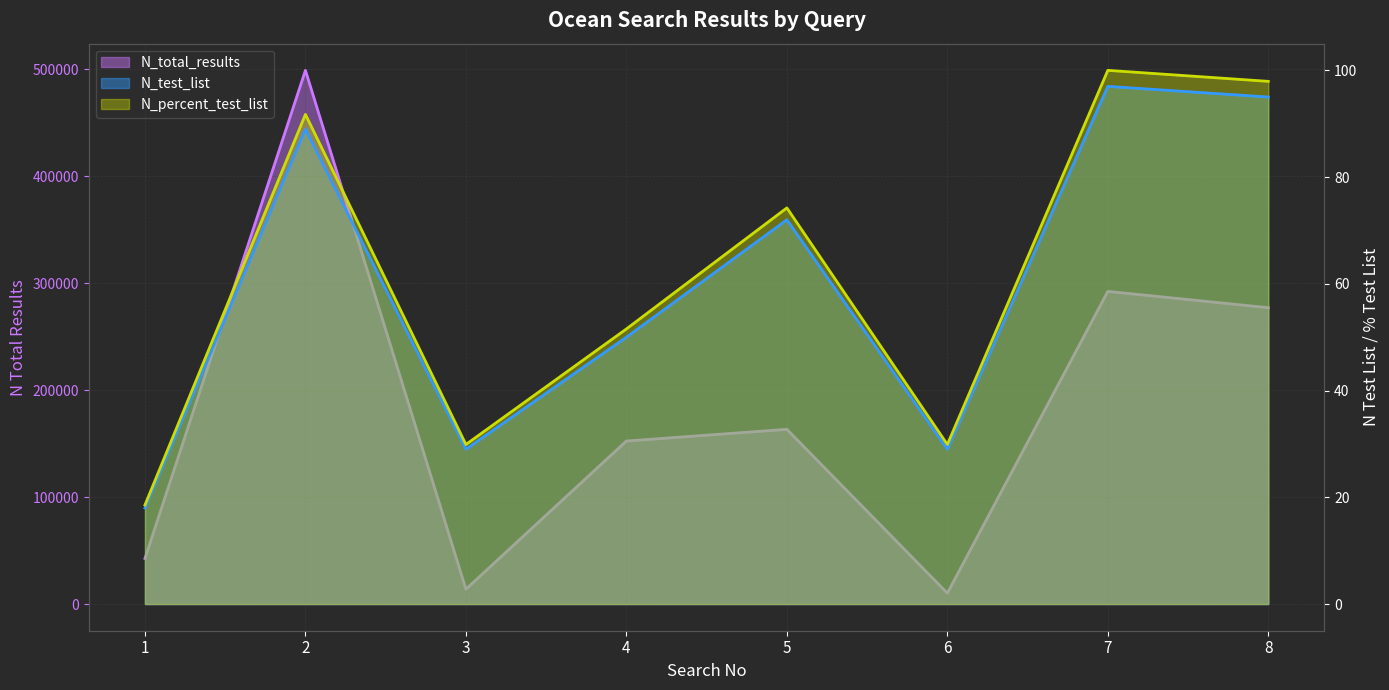

True or false: N_percent_test_list has more than 2 interior local peaks.

True